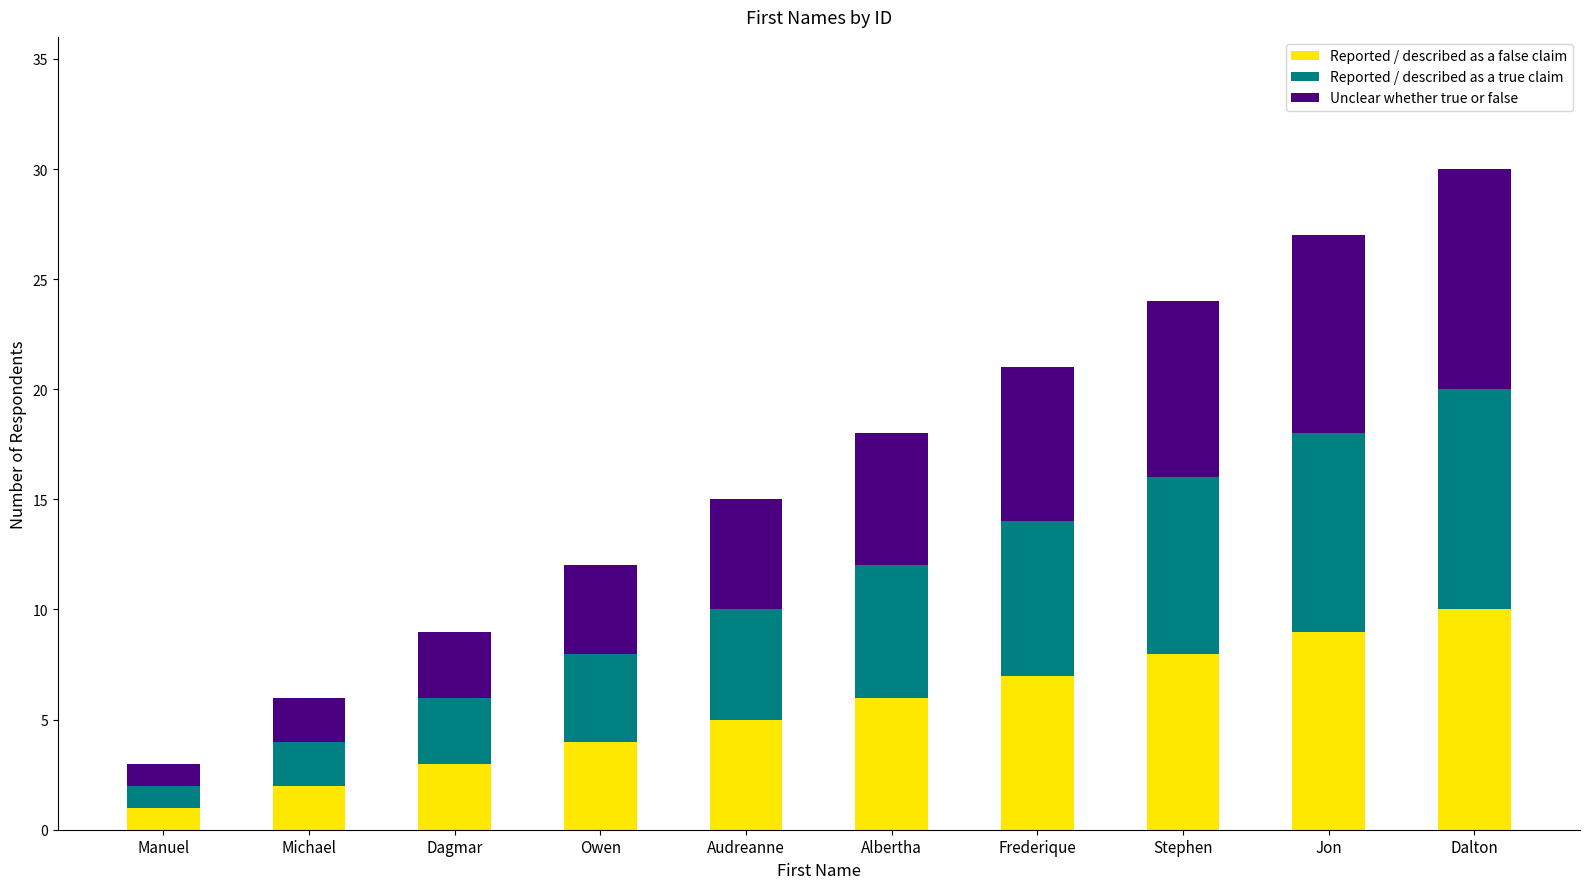

Count the number of categories in the chart.

10